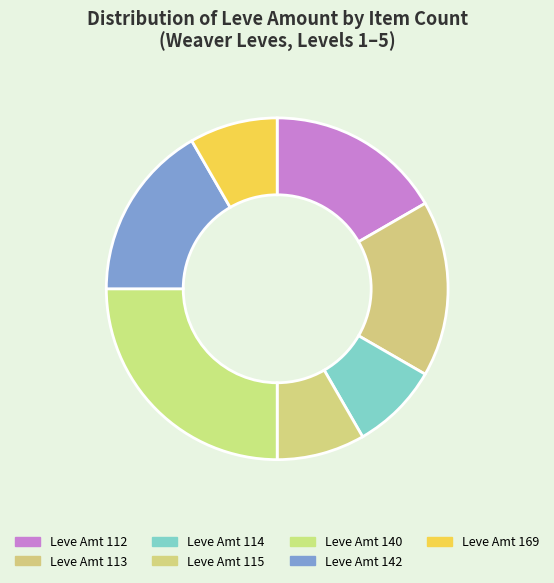

How many slices are in this pie chart?

7